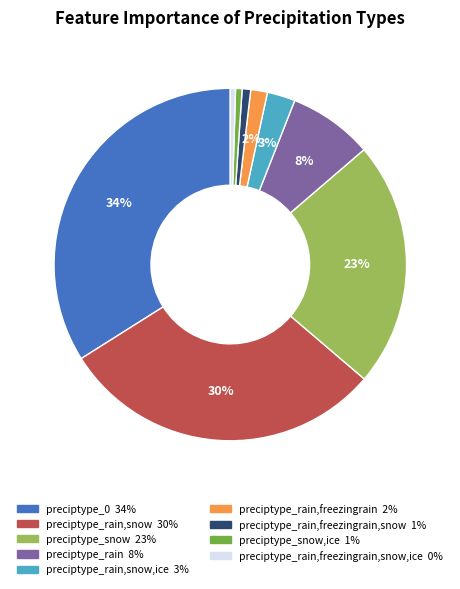

Is there a majority slice in this chart?

No